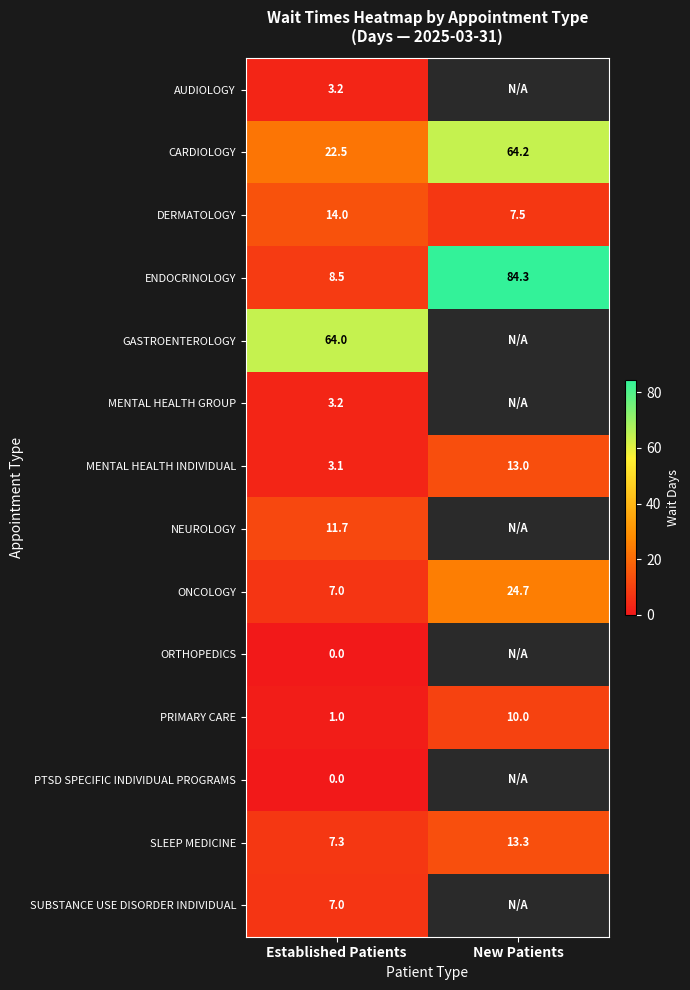

What is the total value across all series at Established Patients?

152.5